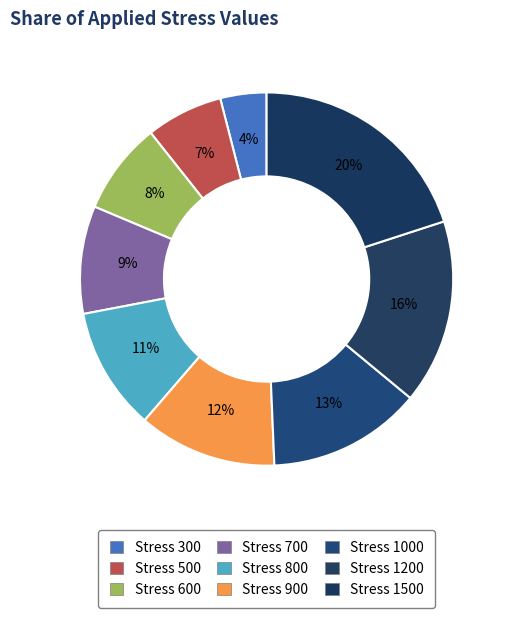

Count the number of slices in the pie.

9